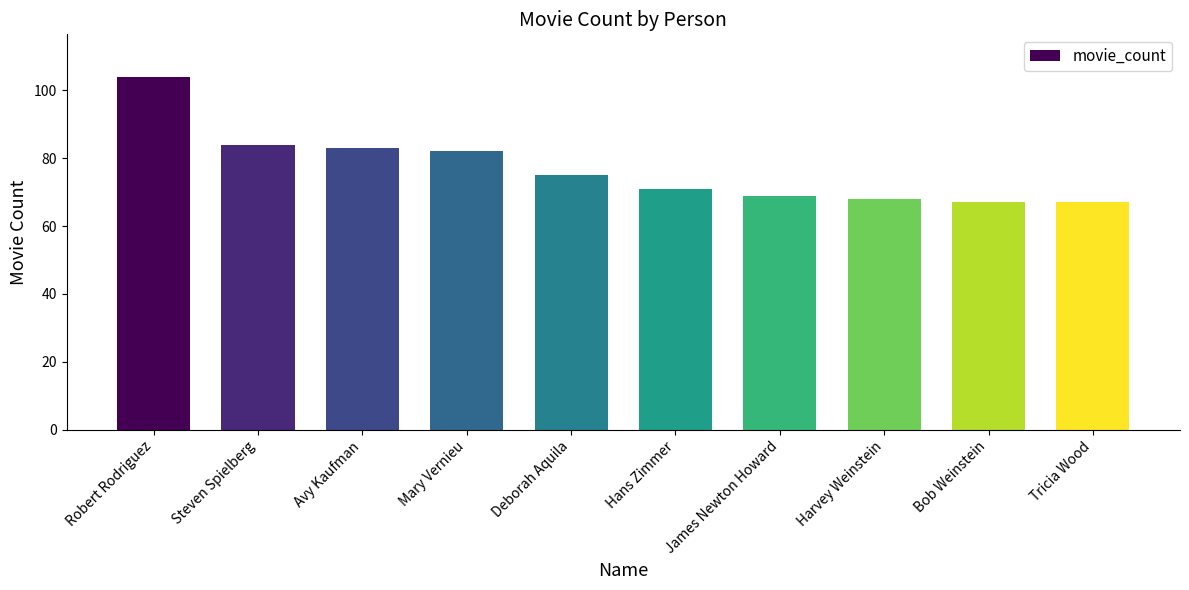

The chart shows a value of 104 at Robert Rodriguez. True or false?

True